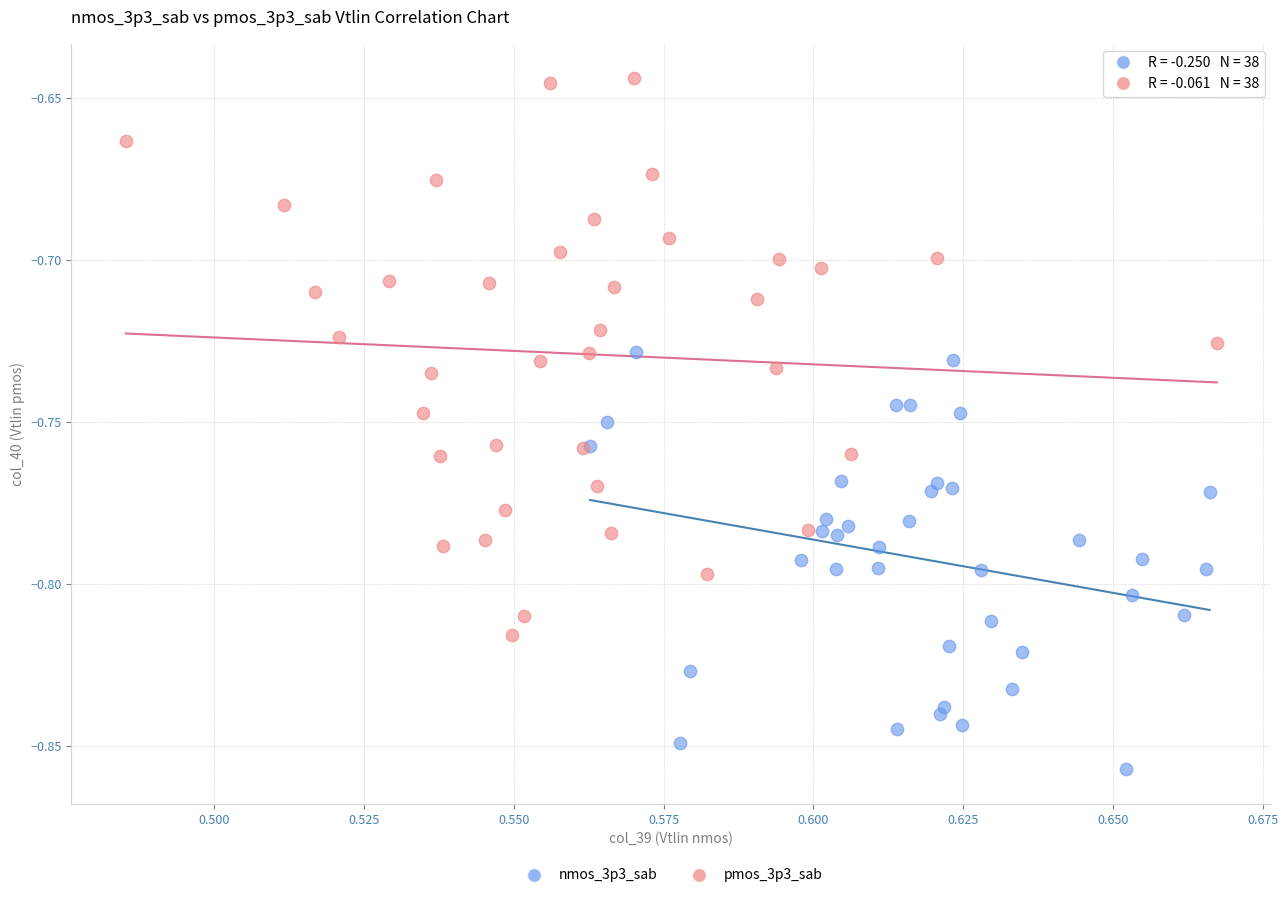

Which series contains the highest Y value?

pmos_3p3_sab